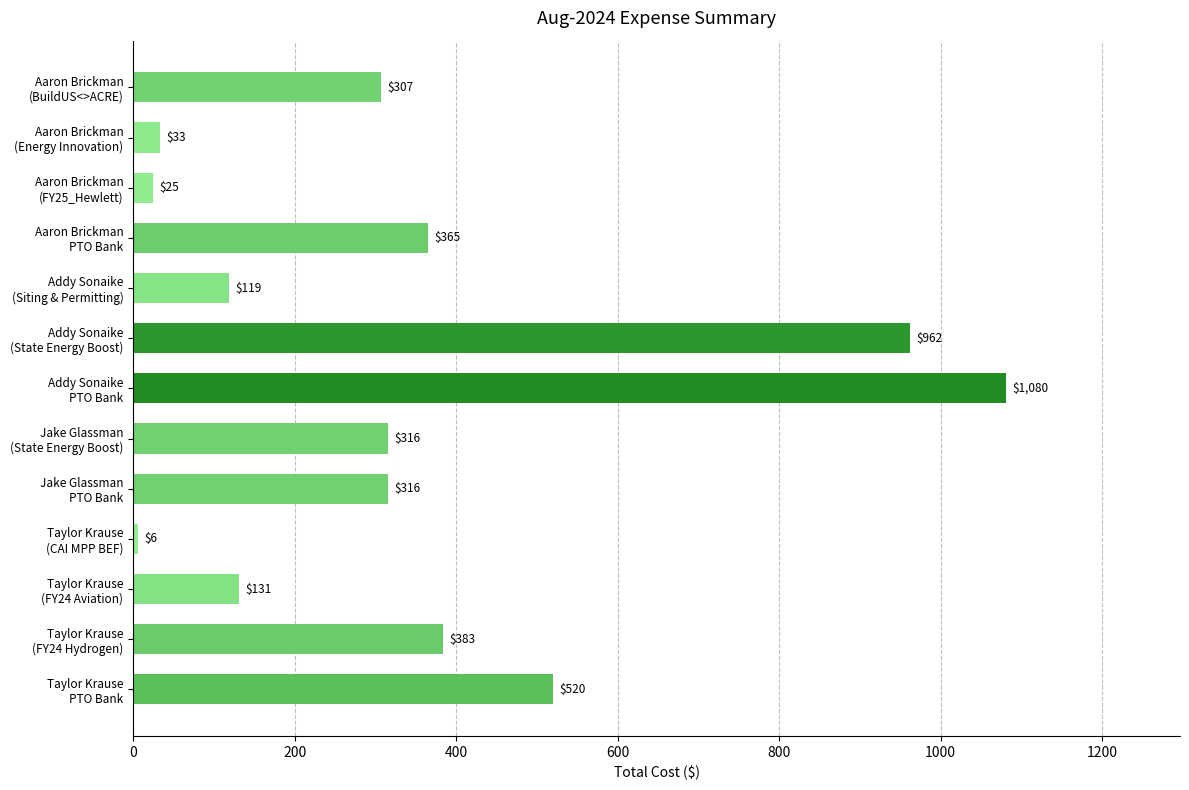

What is the difference between the maximum and minimum values?

1074.4